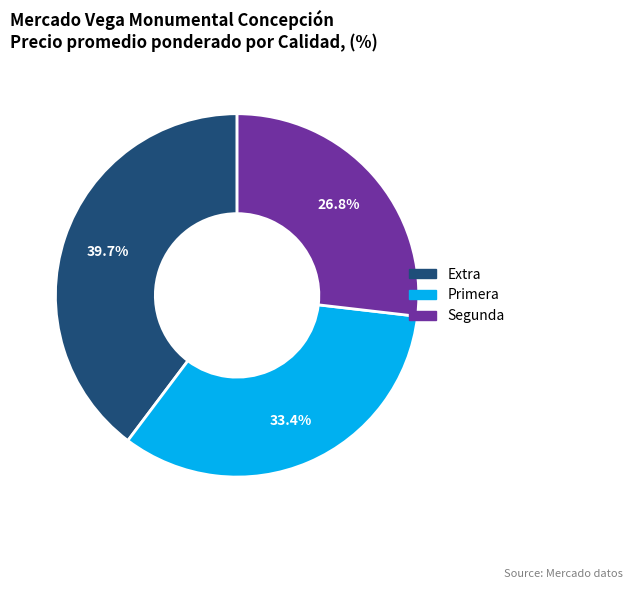

Rank the categories by value from lowest to highest.

Segunda, Primera, Extra